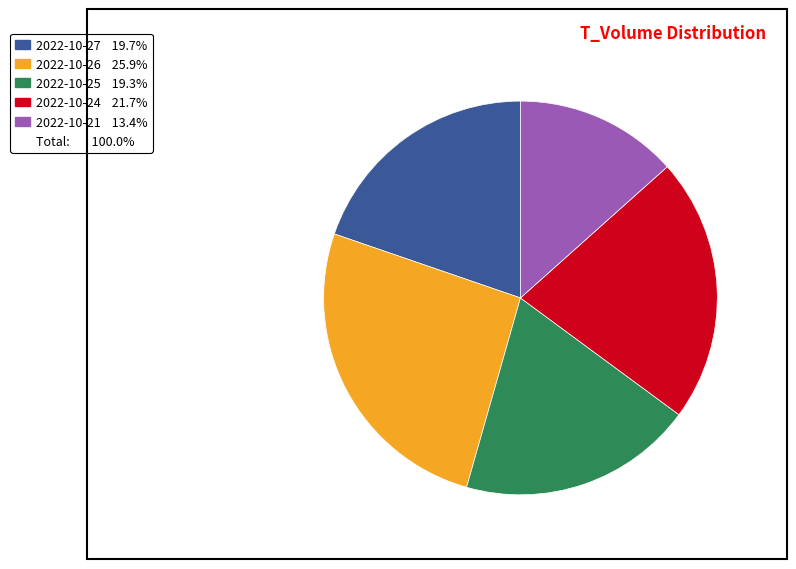

How many segments does this pie chart have?

5